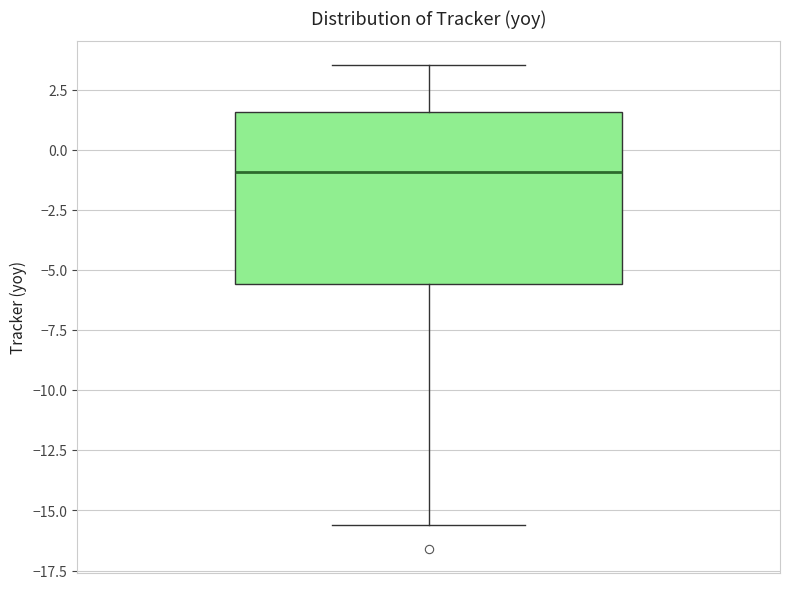

Where does the lower whisker of the box end on the y-axis? The values are not printed on the chart, so give them approximately, as read against the axis.

-15.5